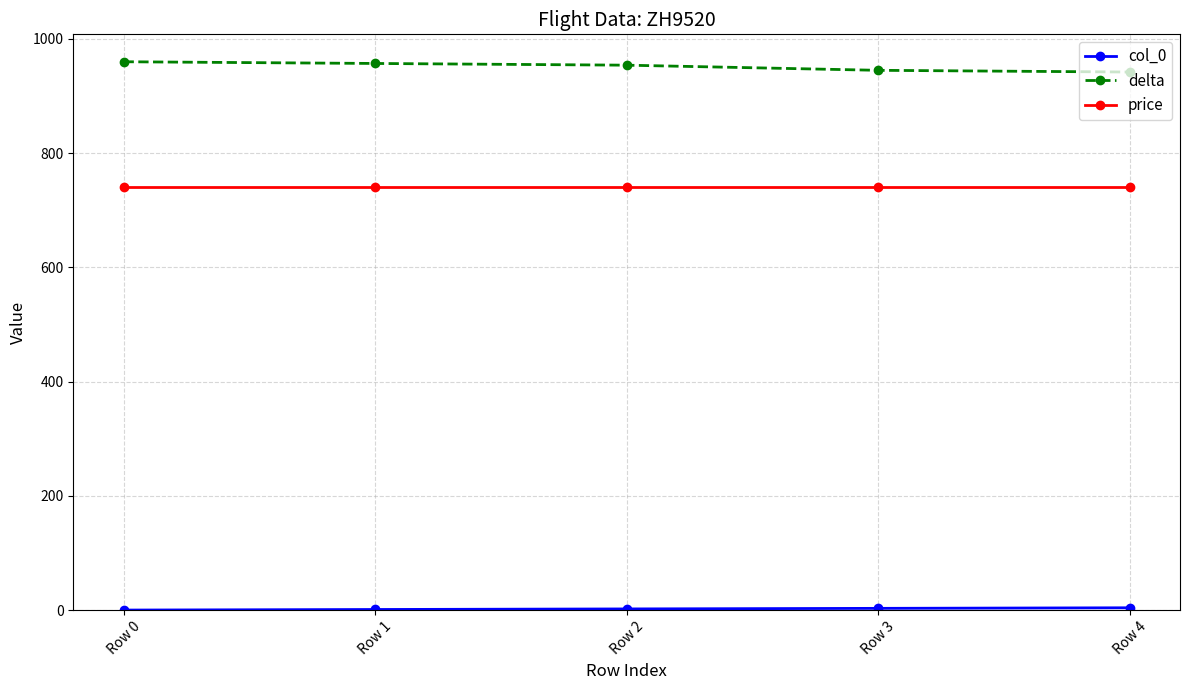

Count the number of categories in the chart.

5